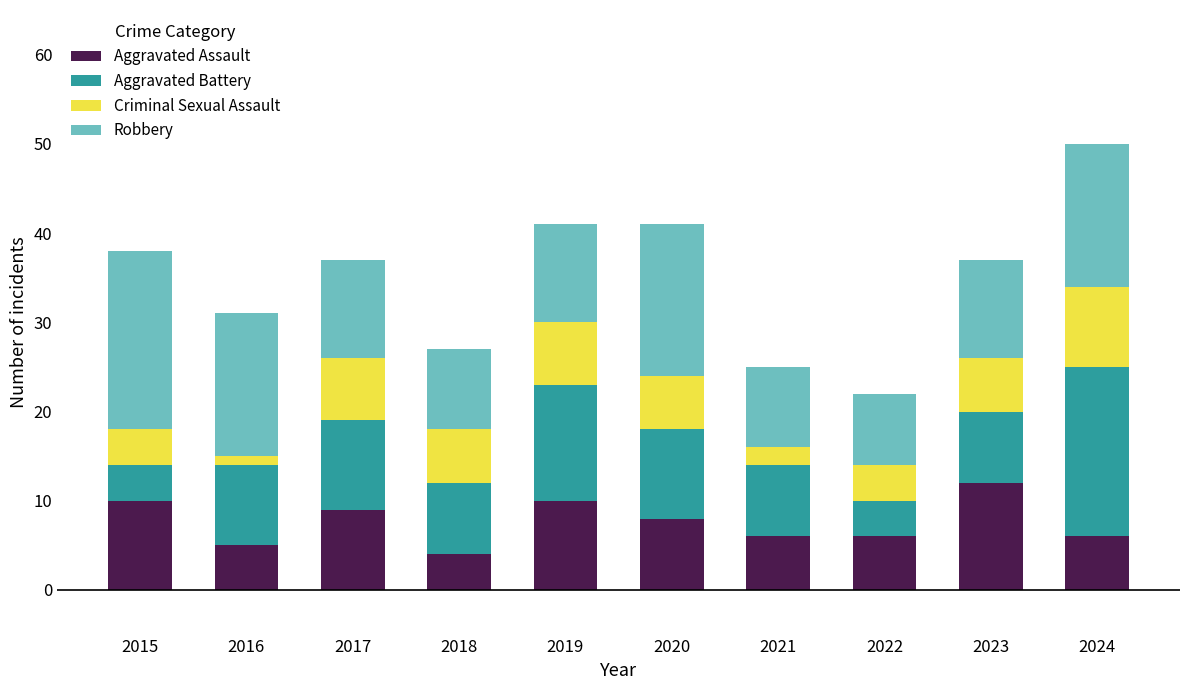

What is the sum of the Aggravated Assault values at 2022 and 2023?

18